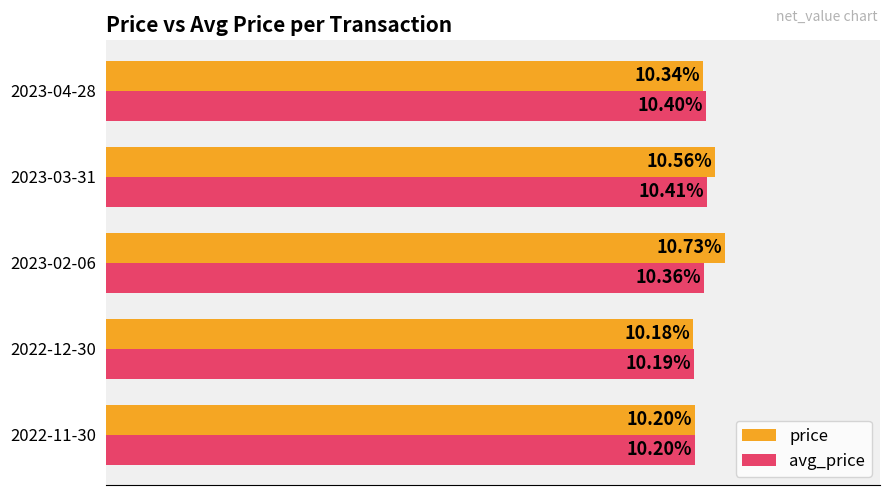

List the series in order of their overall mean, lowest first.

avg_price, price